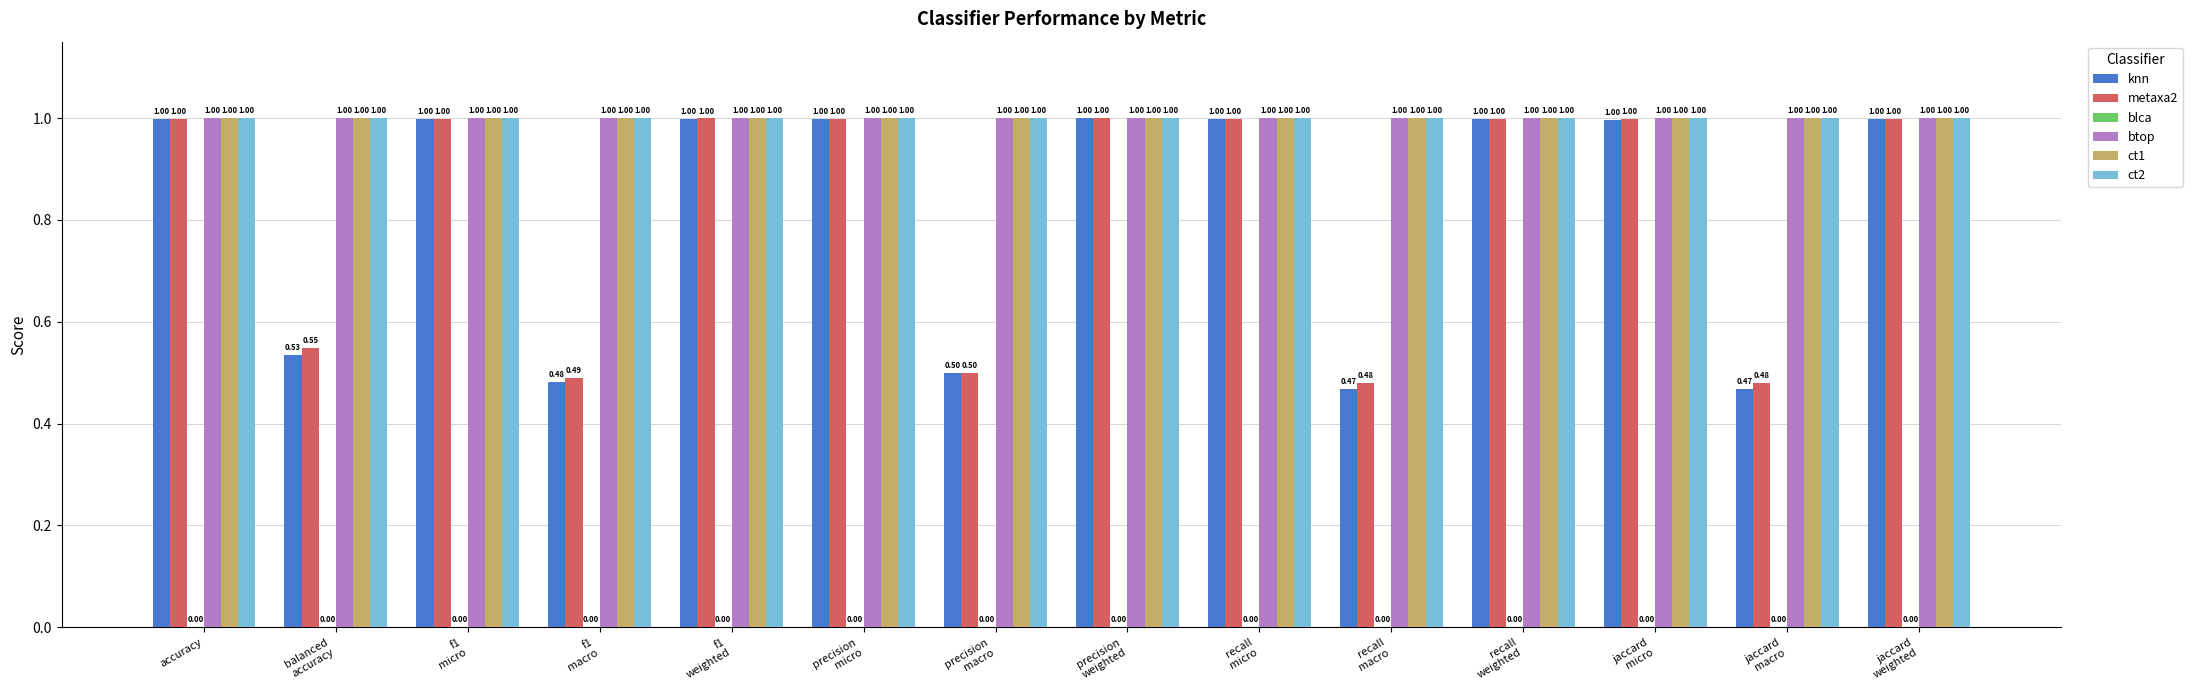

The btop series shows 1.0 at jaccard
micro. True or false?

True